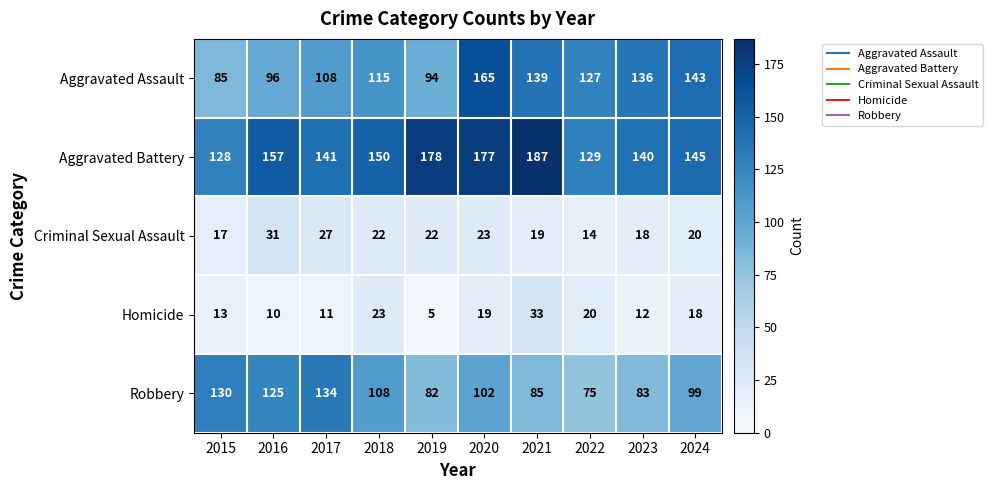

At 2016, list the series in order from smallest to largest.

Homicide, Criminal Sexual Assault, Aggravated Assault, Robbery, Aggravated Battery